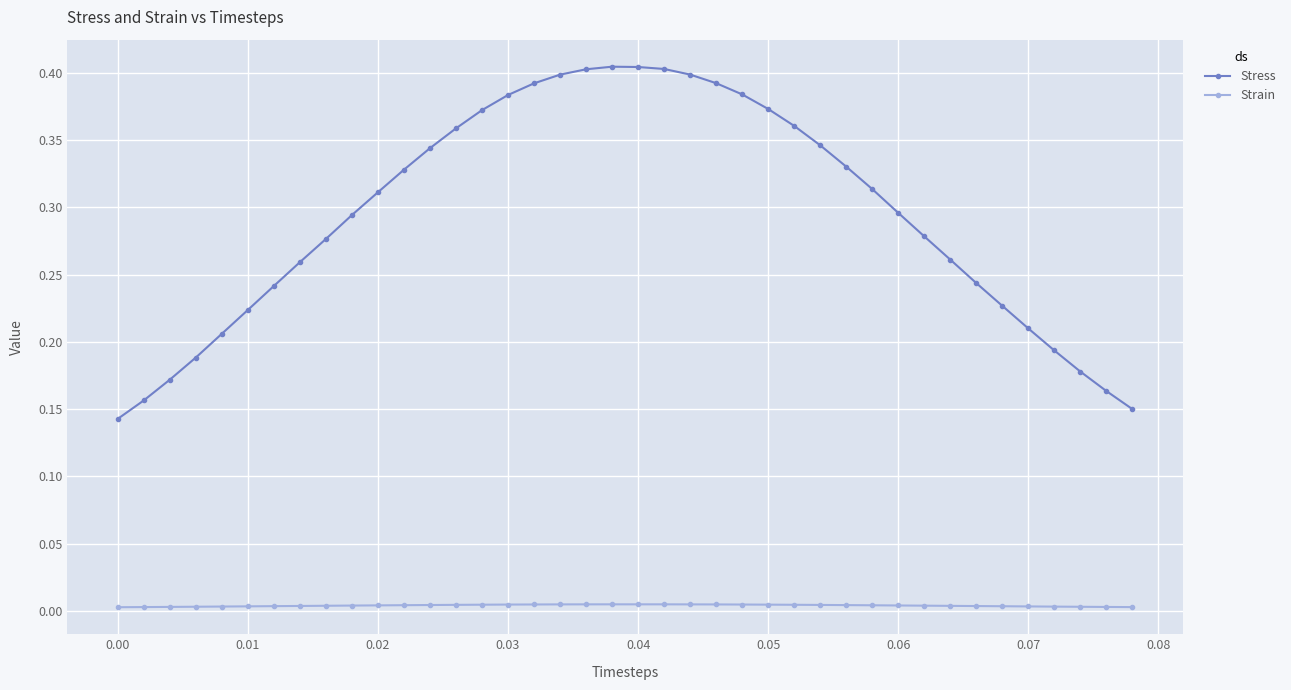

True or false: Strain and Stress cross at least once.

False